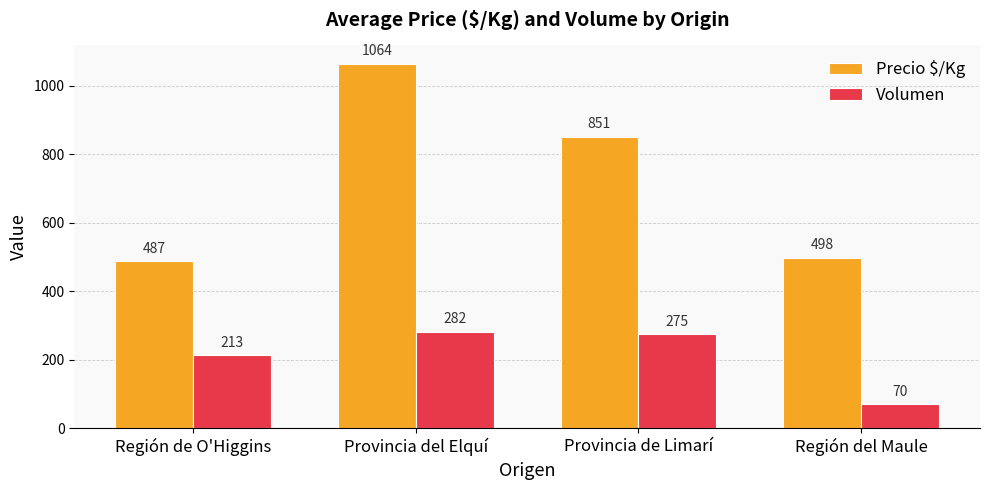

How many data points does each series have?

4